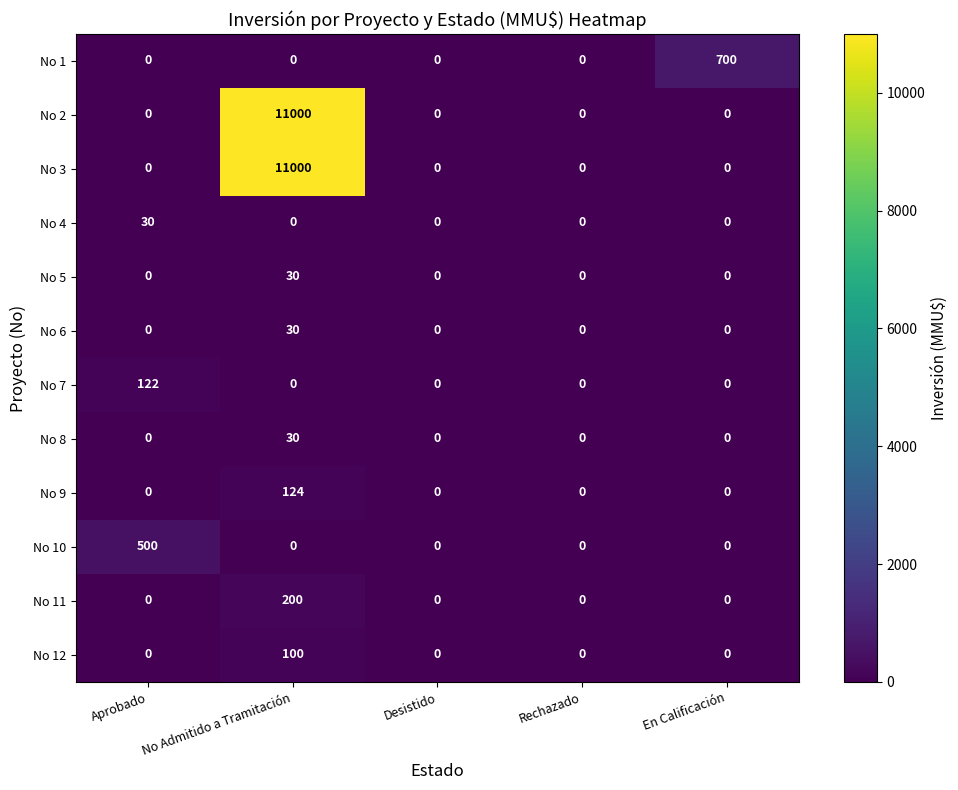

What is the total value across all series at Aprobado?

652